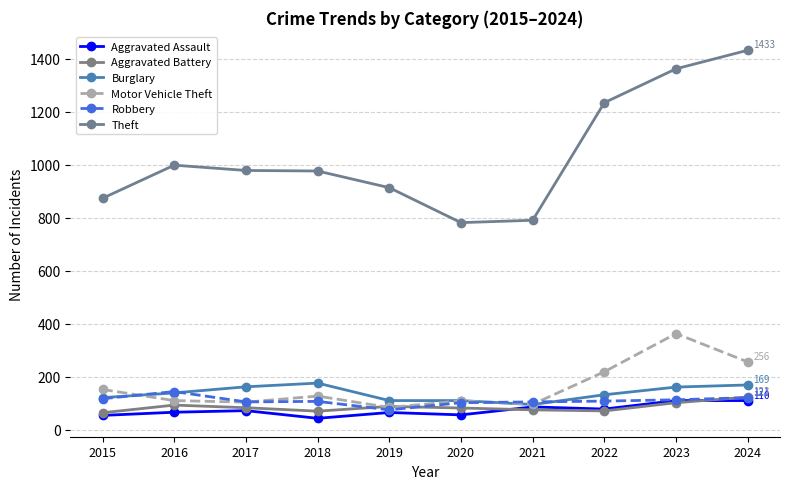

How many values in the Theft series are below 979?

5